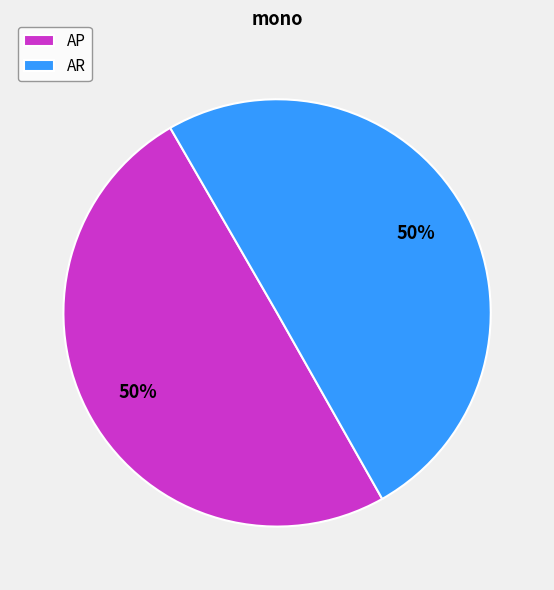

What percentage is the AP slice, to the nearest percent?

50%